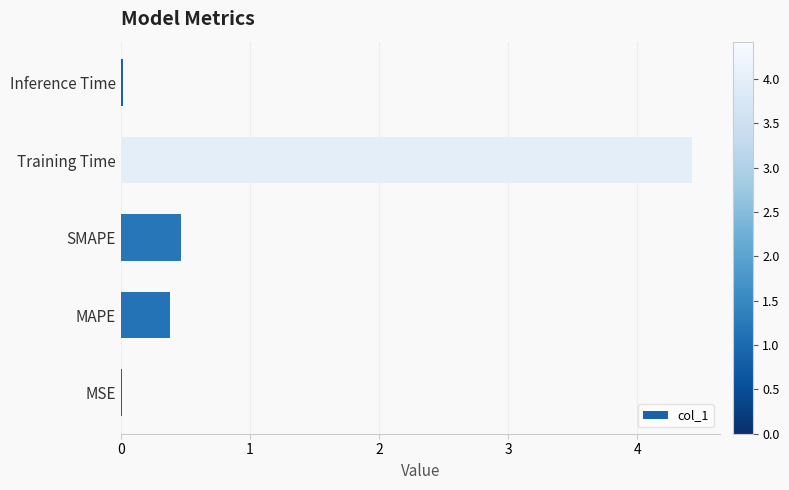

The value at Inference Time is 0.0. True or false?

True